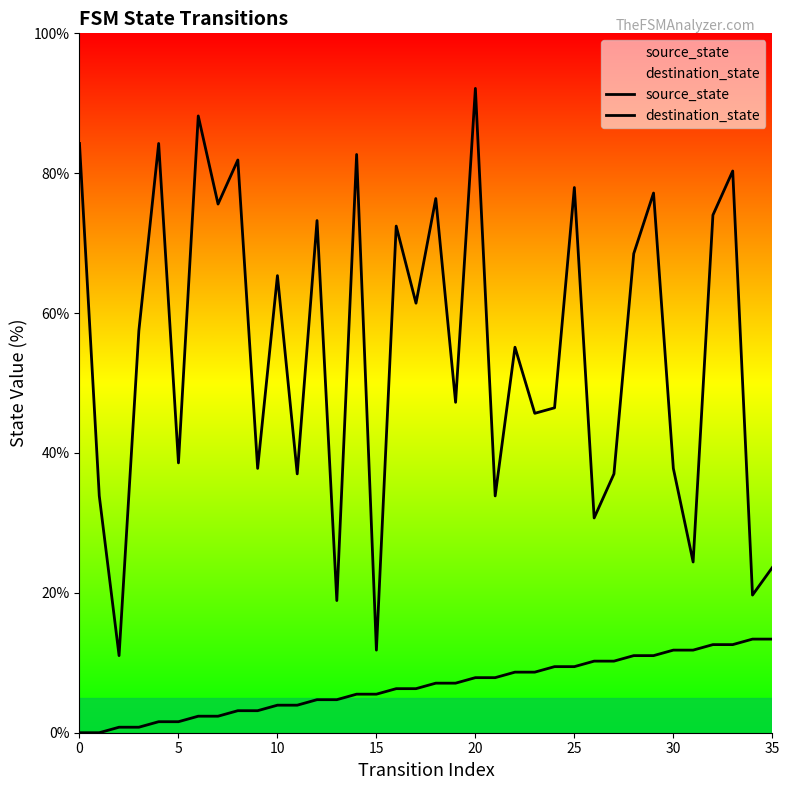

What is the approximate value of source_state at 10?

3.9